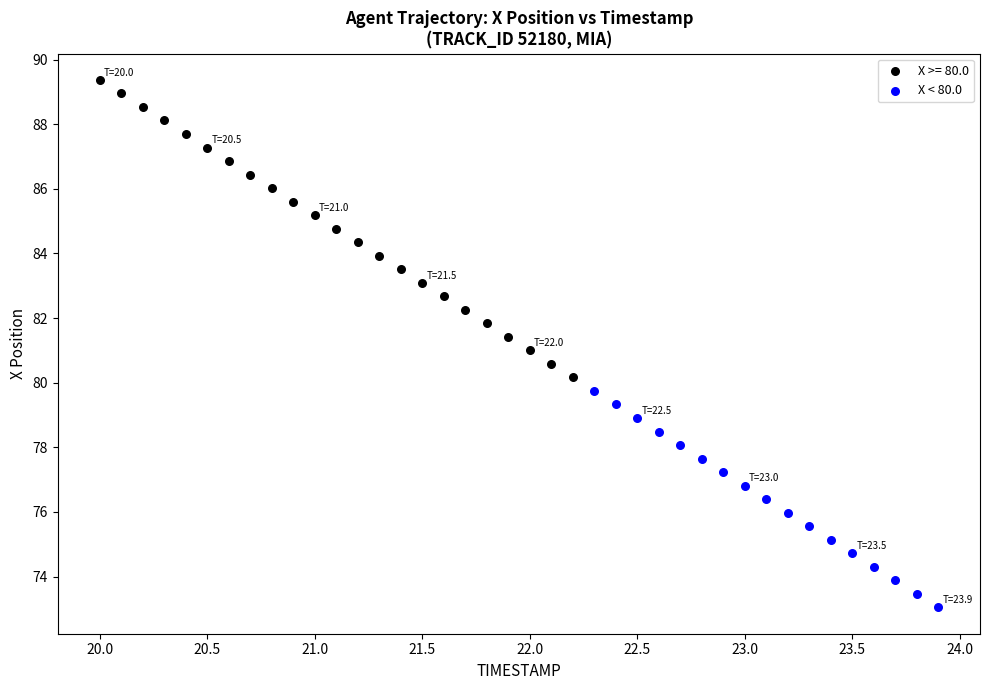

Which series has the largest Y range (max minus min)?

X >= 80.0